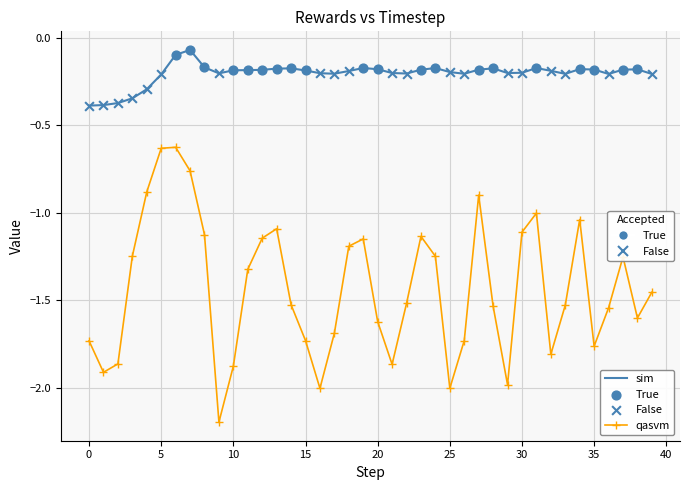

What is the smallest value displayed?

-2.2